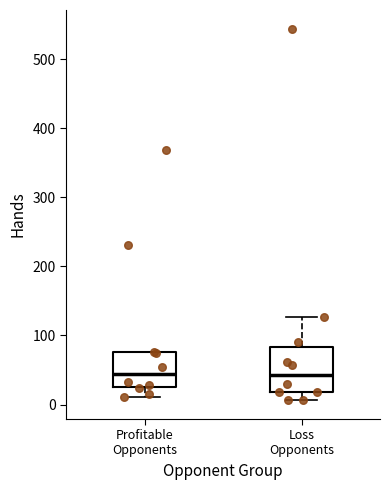

Reading left to right, read every box against the y-axis: the position of its median line, the range the box covers, and the ends of its whiskers. The values are not printed on the chart, so give them approximately, as read against the axis.

Profitable Opponents: median 40, box 30 to 80, whiskers 10 to 80
Loss Opponents: median 40, box 20 to 80, whiskers 10 to 130